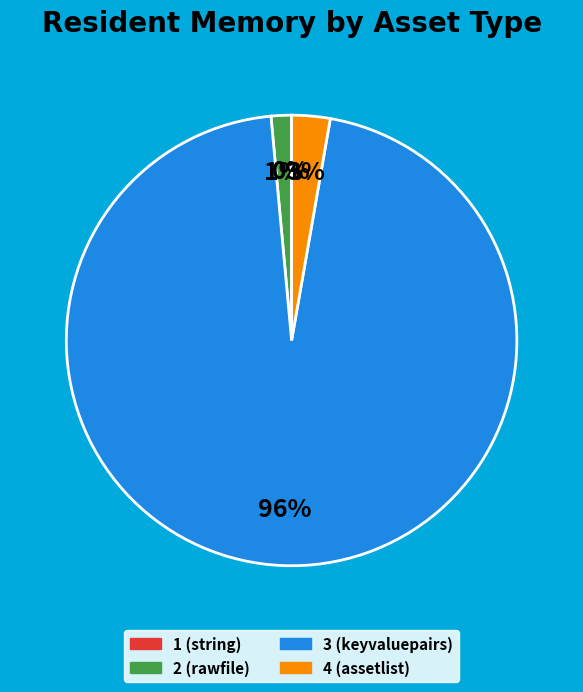

Is it true that 3 (keyvaluepairs) is 99% of the pie?

False